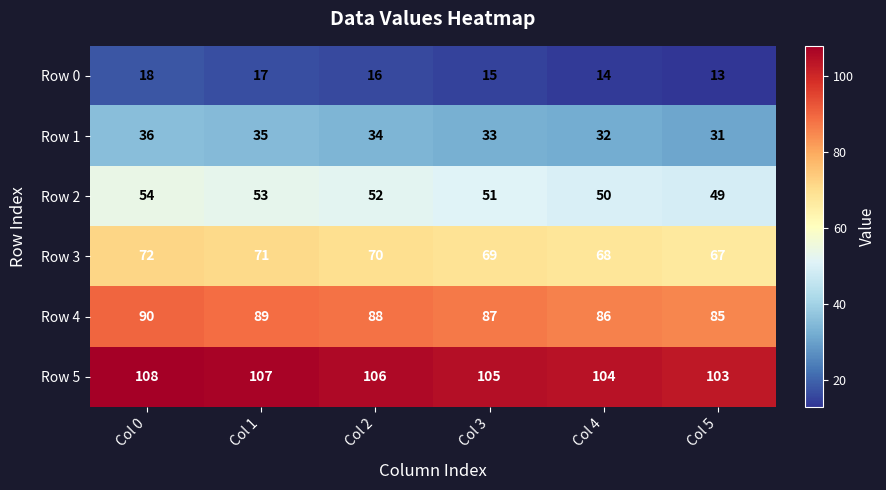

What is the difference between the highest and lowest values at Col 4?

90